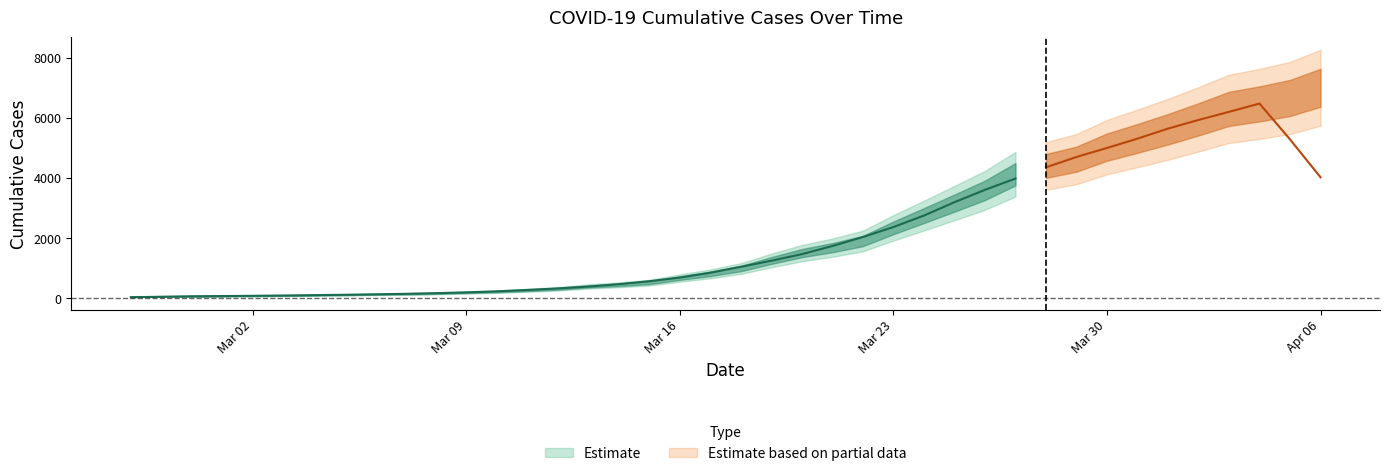

Between 2020-03-14 and 2020-03-24, which is larger?

2020-03-24